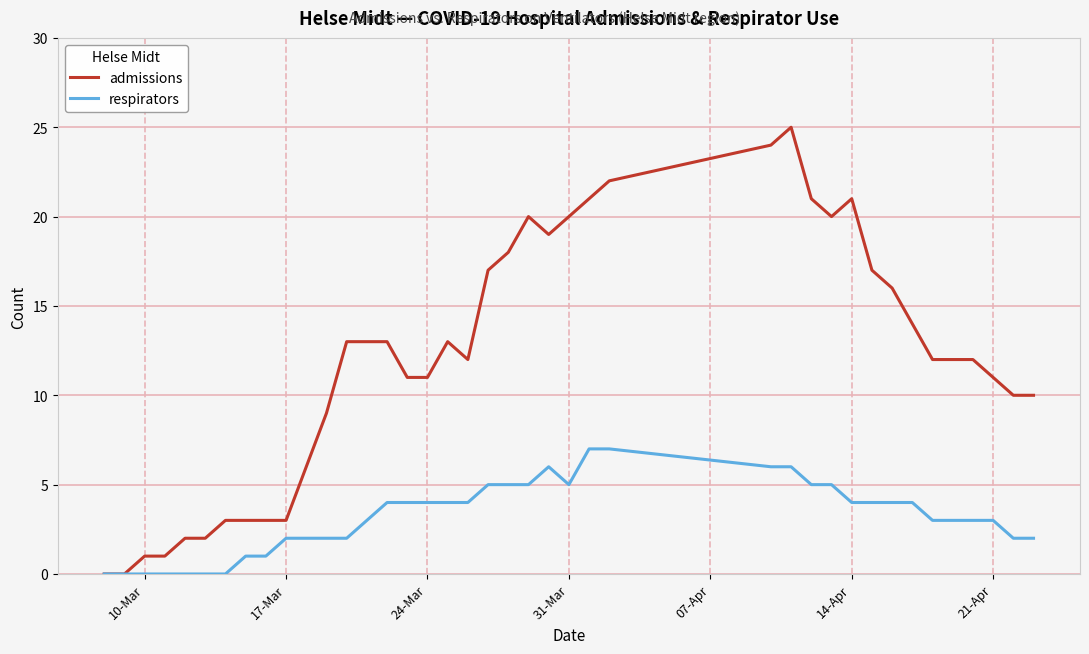

Which series has the largest range (max minus min)?

admissions